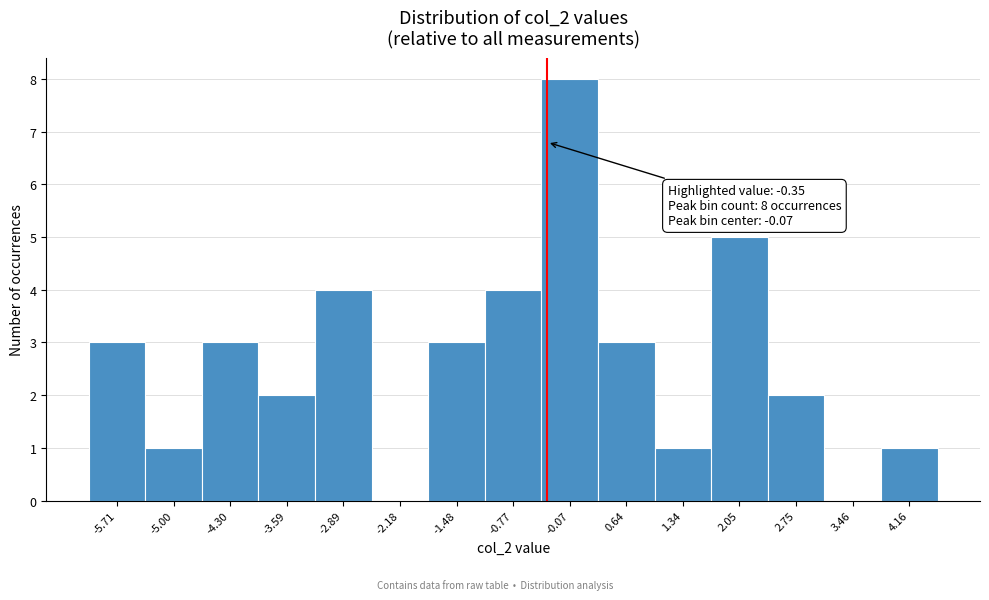

Which range on the x-axis has the tallest bar?

-0.4 to 0.3